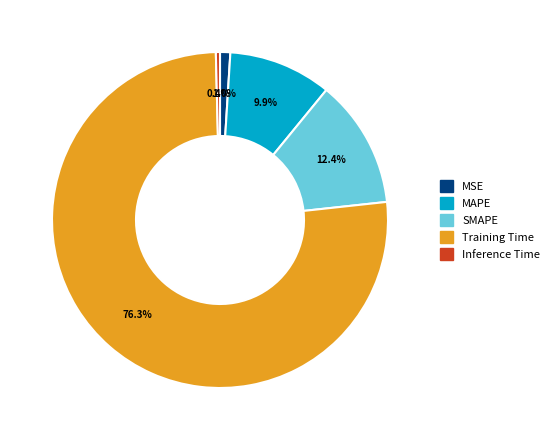

How many slices are in this pie chart?

5